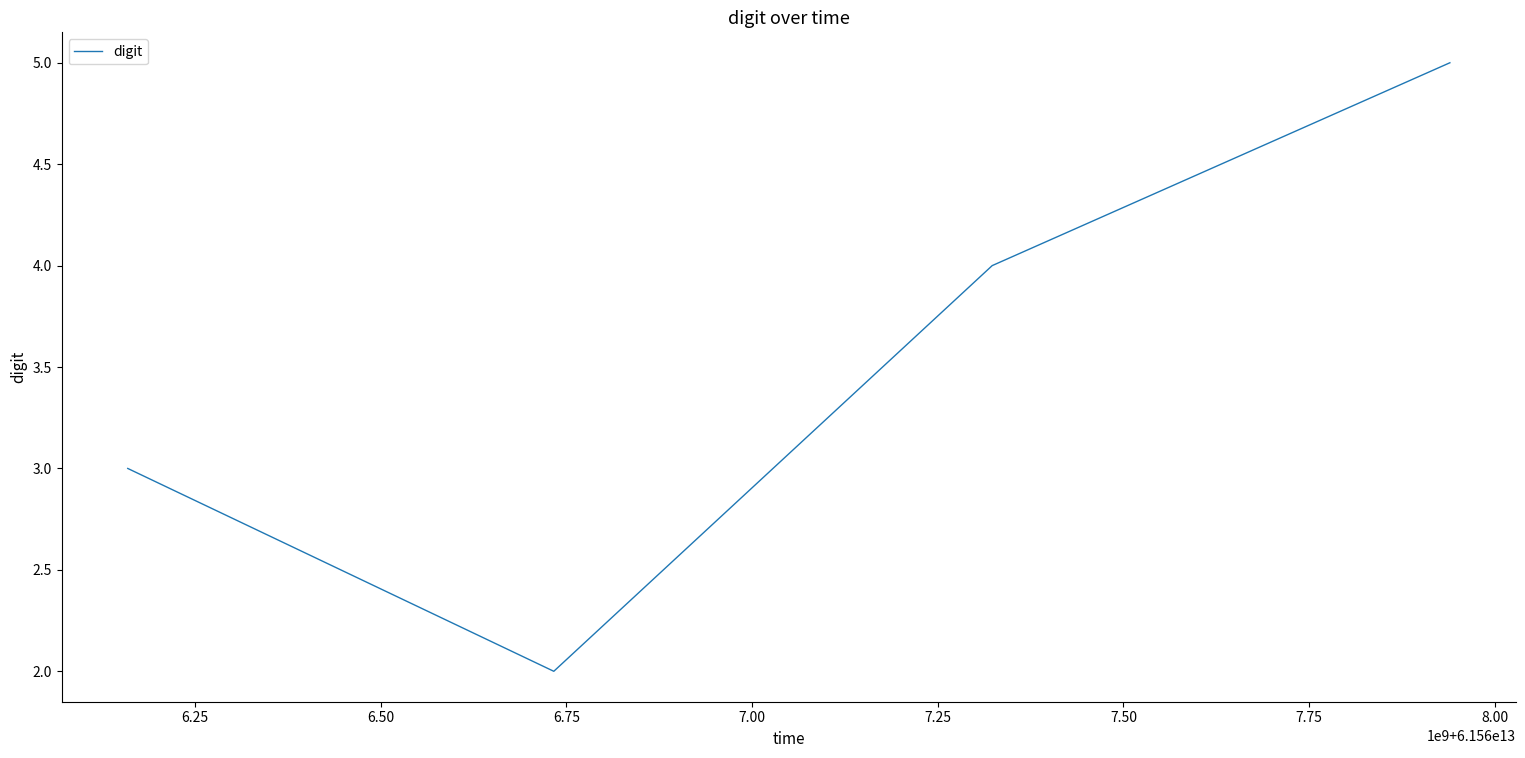

What is the greatest value displayed?

5